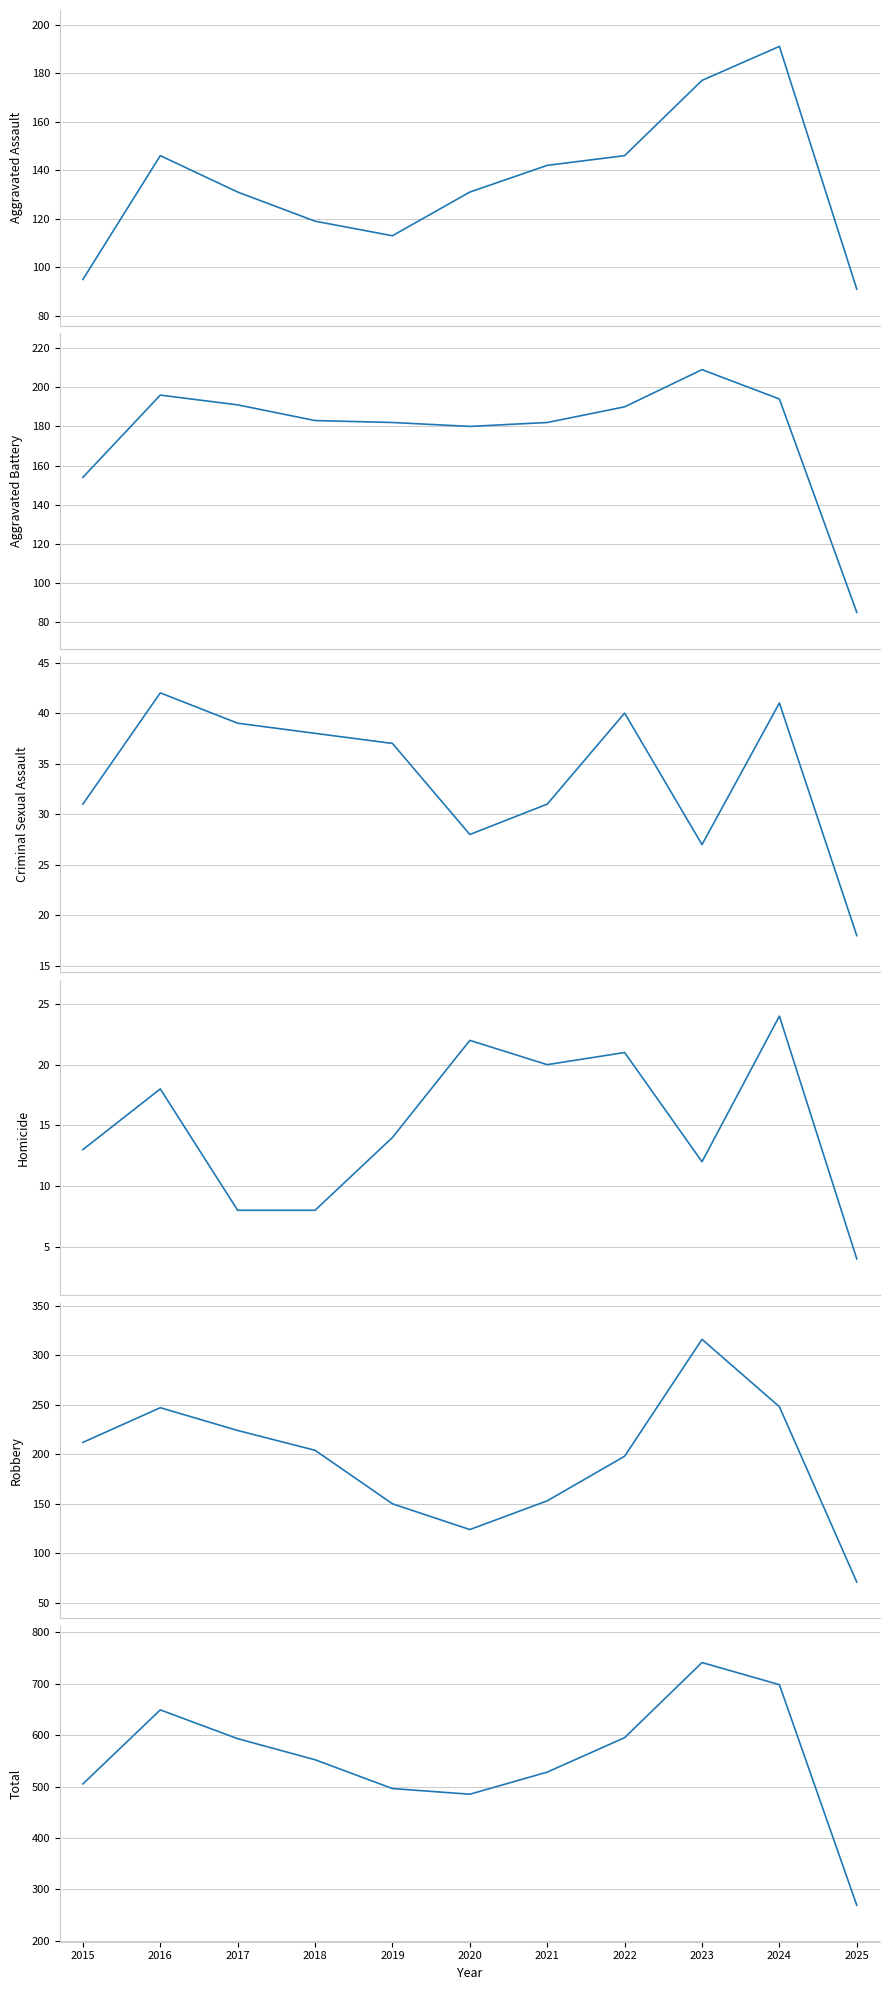

Is it true that Homicide equals 31 at 2022?

False